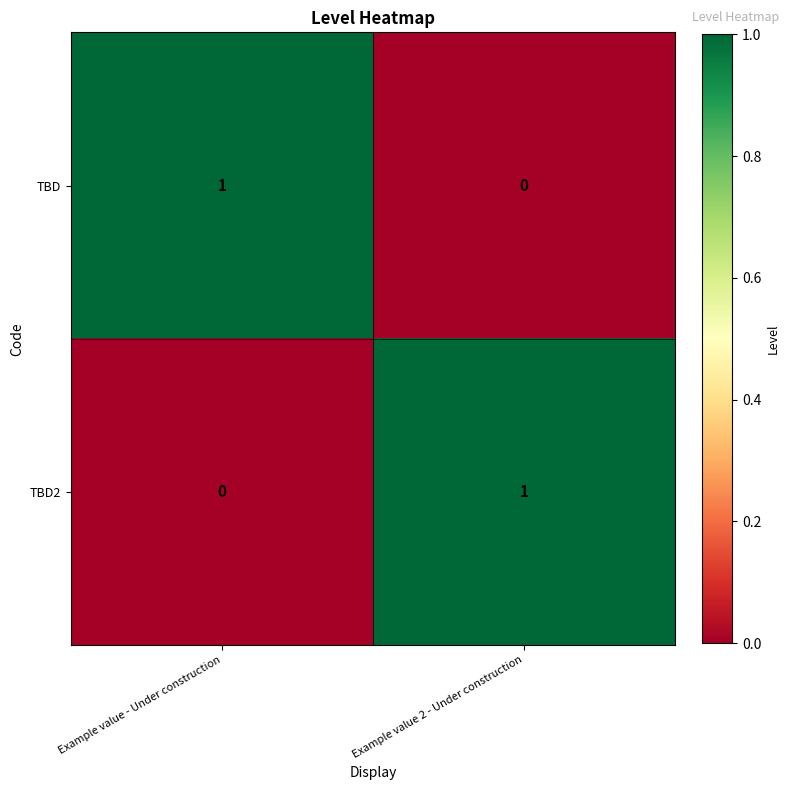

The value of TBD at Example value - Under construction is 0. True or false?

False